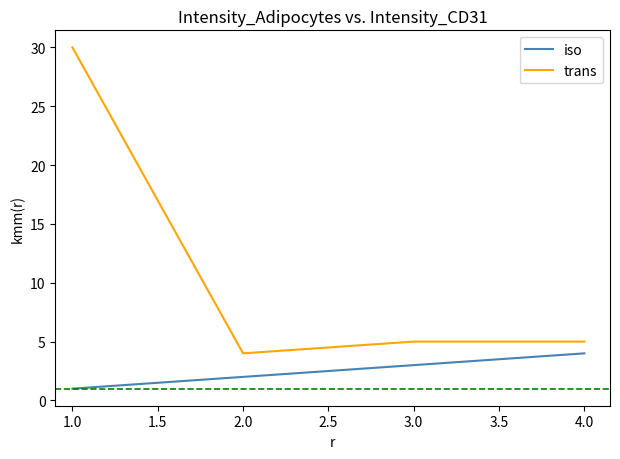

At which label does trans first exceed 5?

1.0